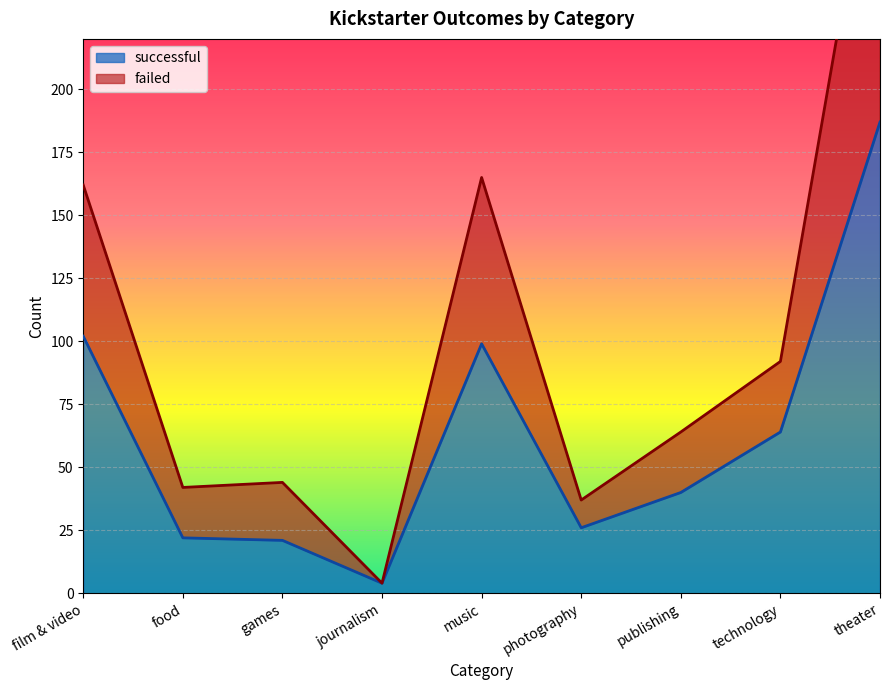

What is the average value of the successful series?

63